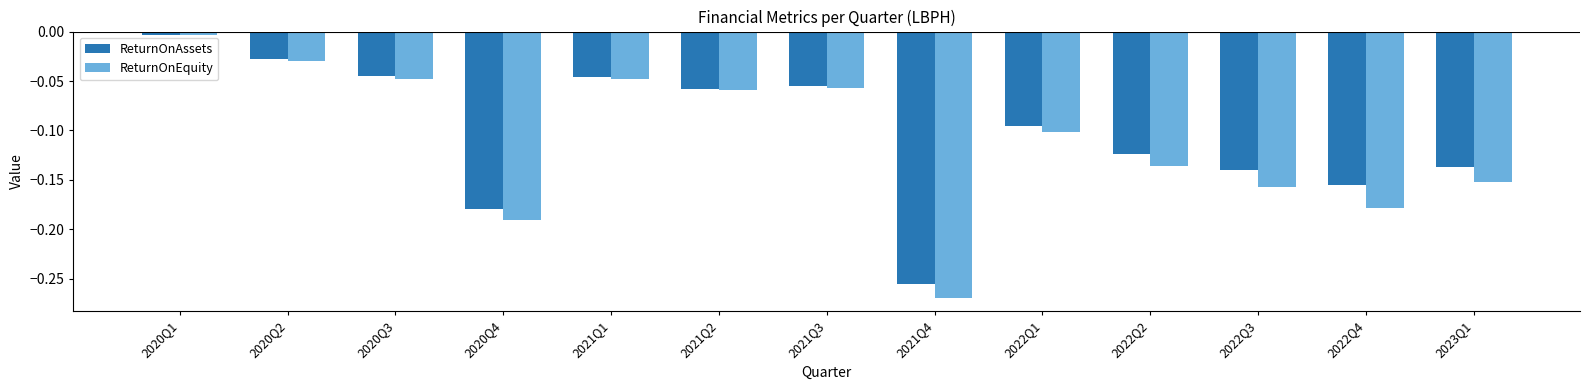

List the series in order of their overall mean, lowest first.

ReturnOnEquity, ReturnOnAssets